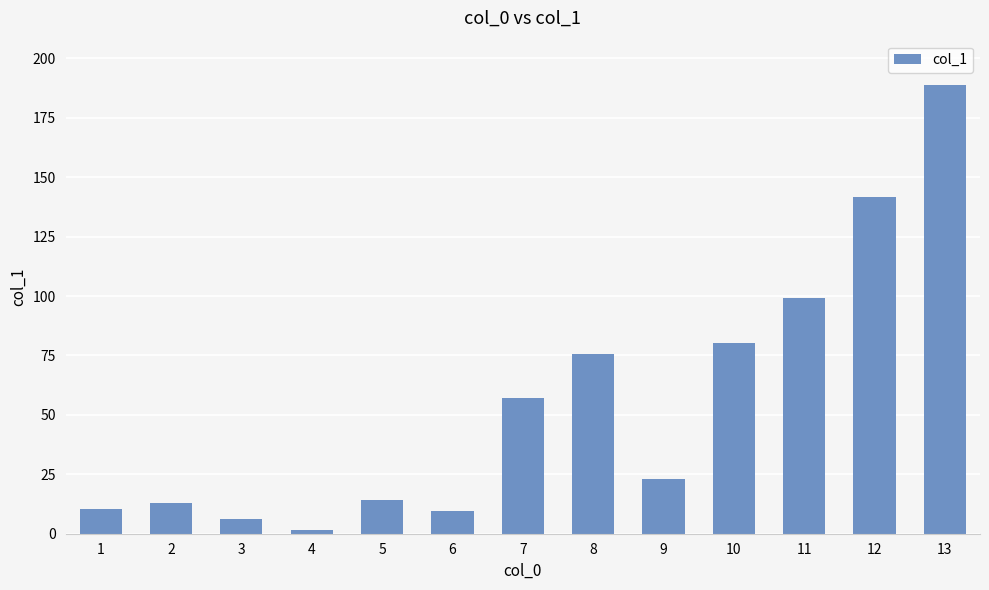

At which label is the value closest to 95?

11